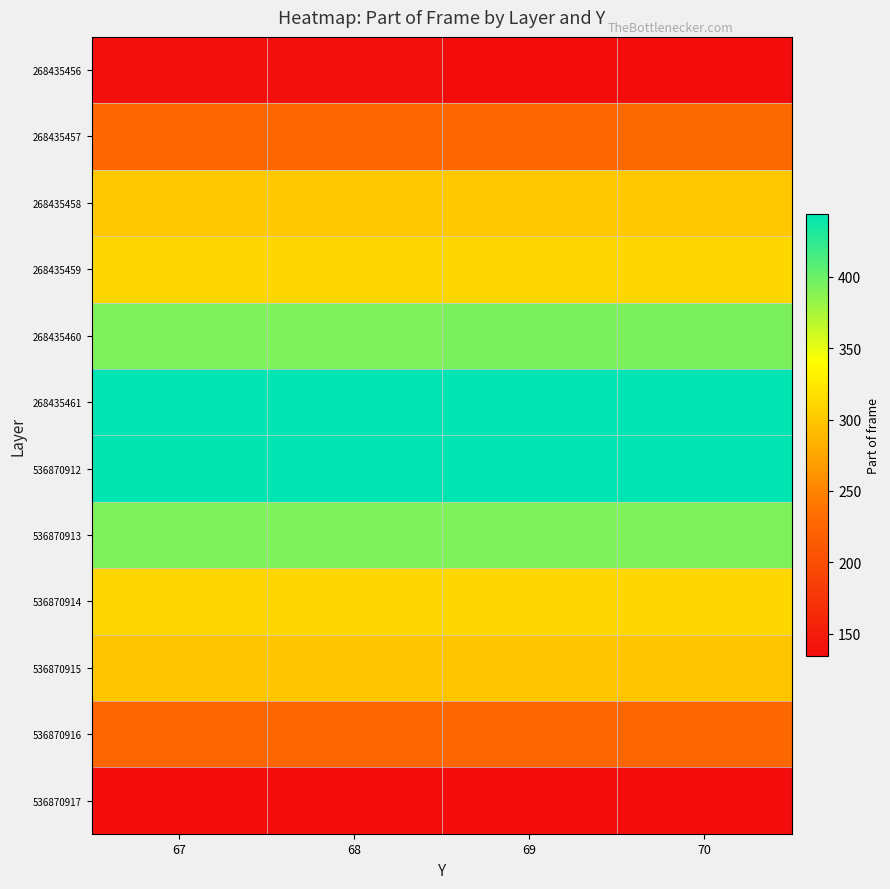

Which label corresponds to the smallest value in the chart?

70